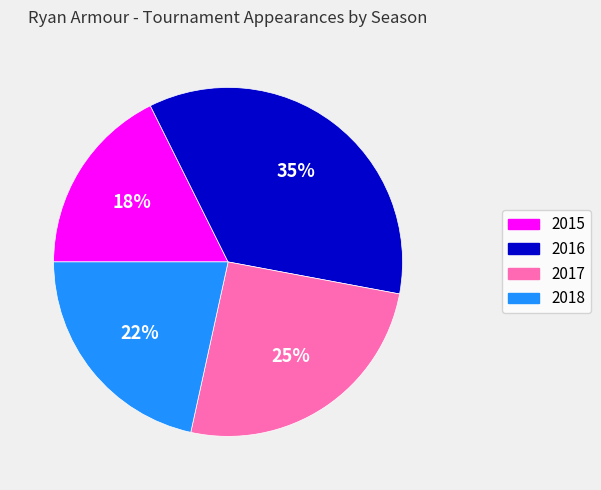

To the nearest percent, what is the difference between the 2018 and 2015 slice percentages?

4%